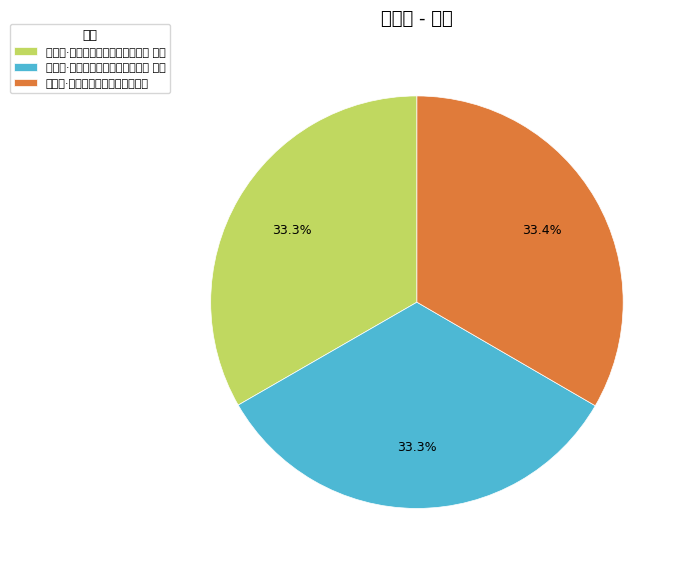

Is the sum of 金缕曲·接晨风兄平反书，感赋二首 其一 and 金缕曲·接晨风兄平反书，感赋二首 greater than half?

Yes